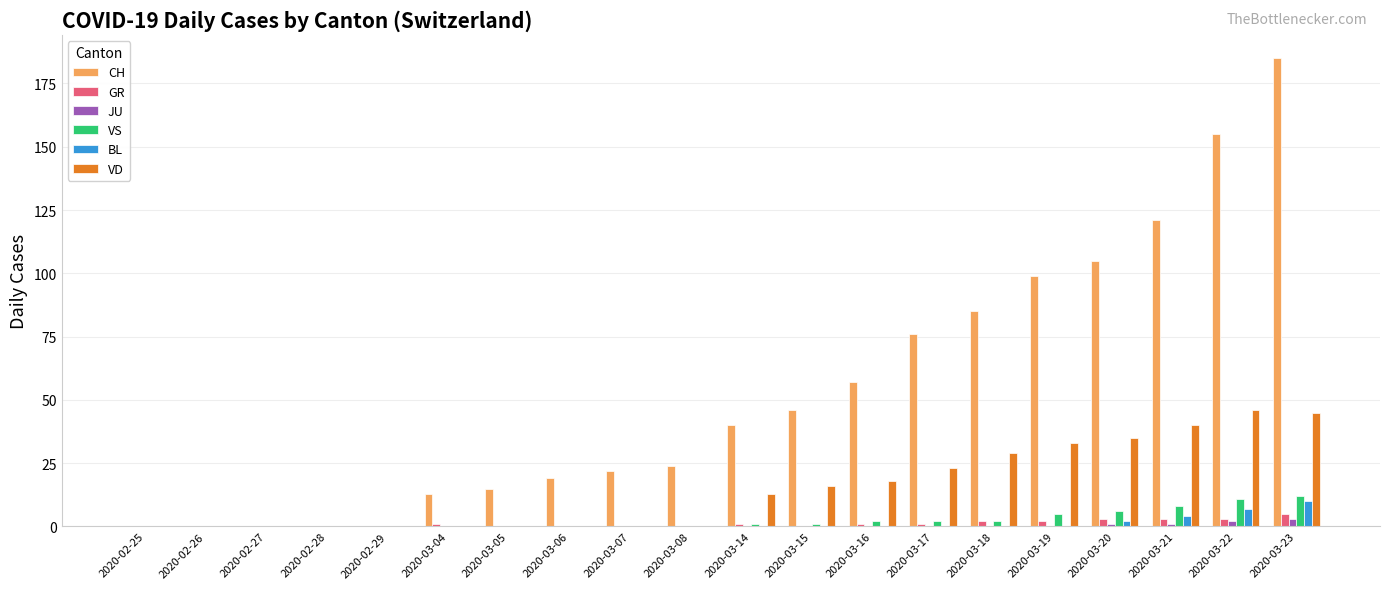

Which label corresponds to the largest value in the chart?

2020-03-23